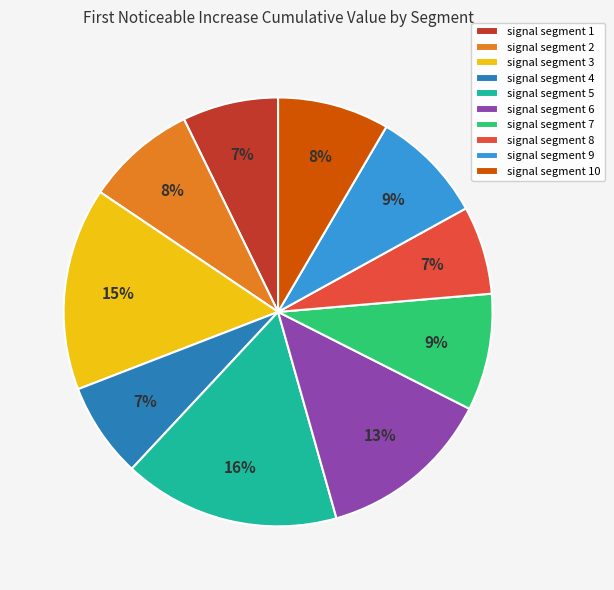

Which category has the biggest portion of the pie?

signal segment 5